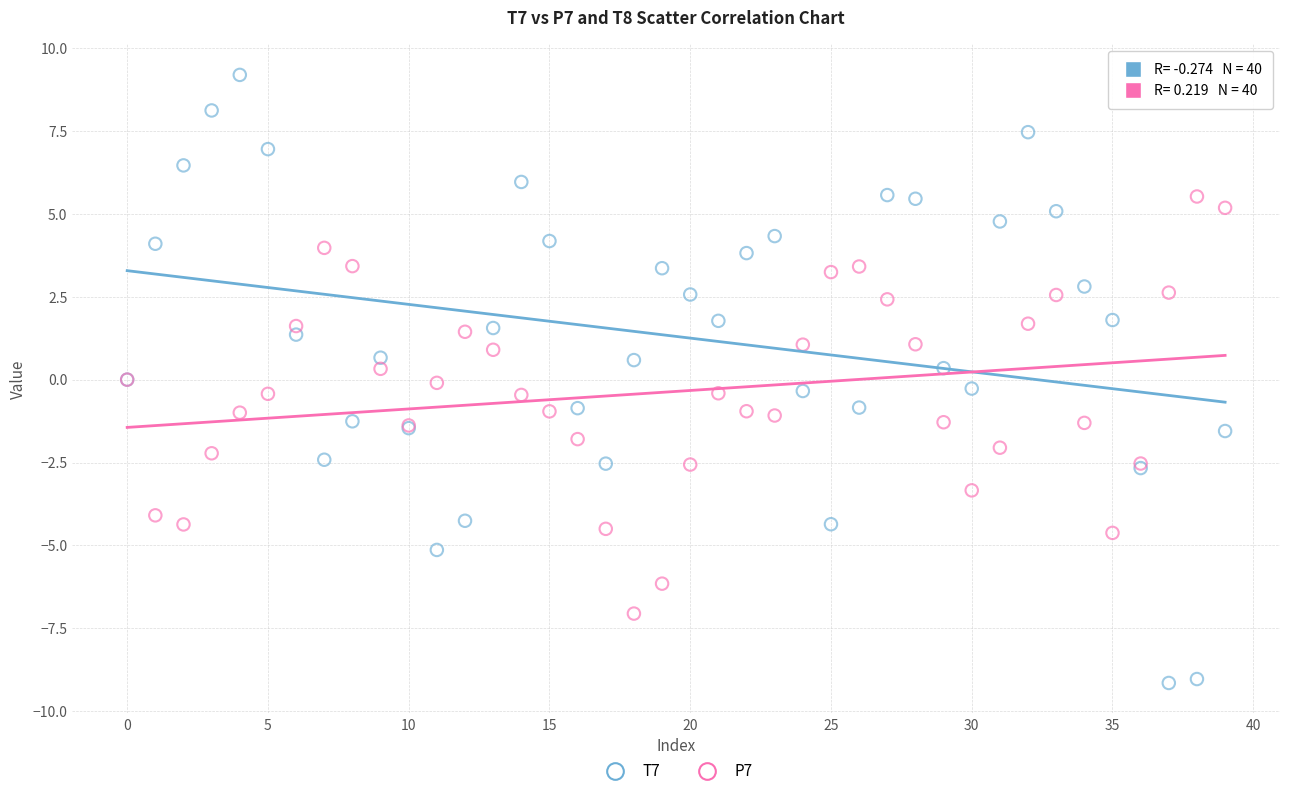

Which series has the largest Y range (max minus min)?

T7